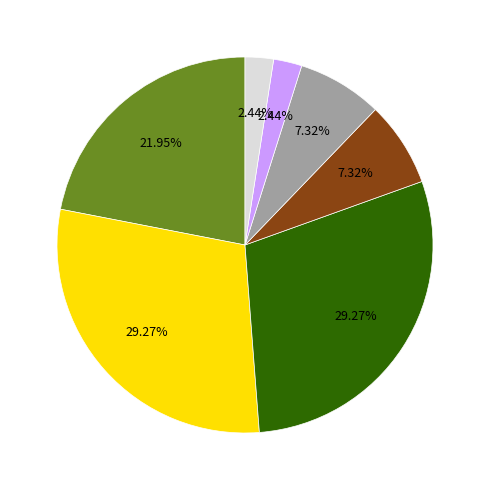

Does any single category account for the majority?

No